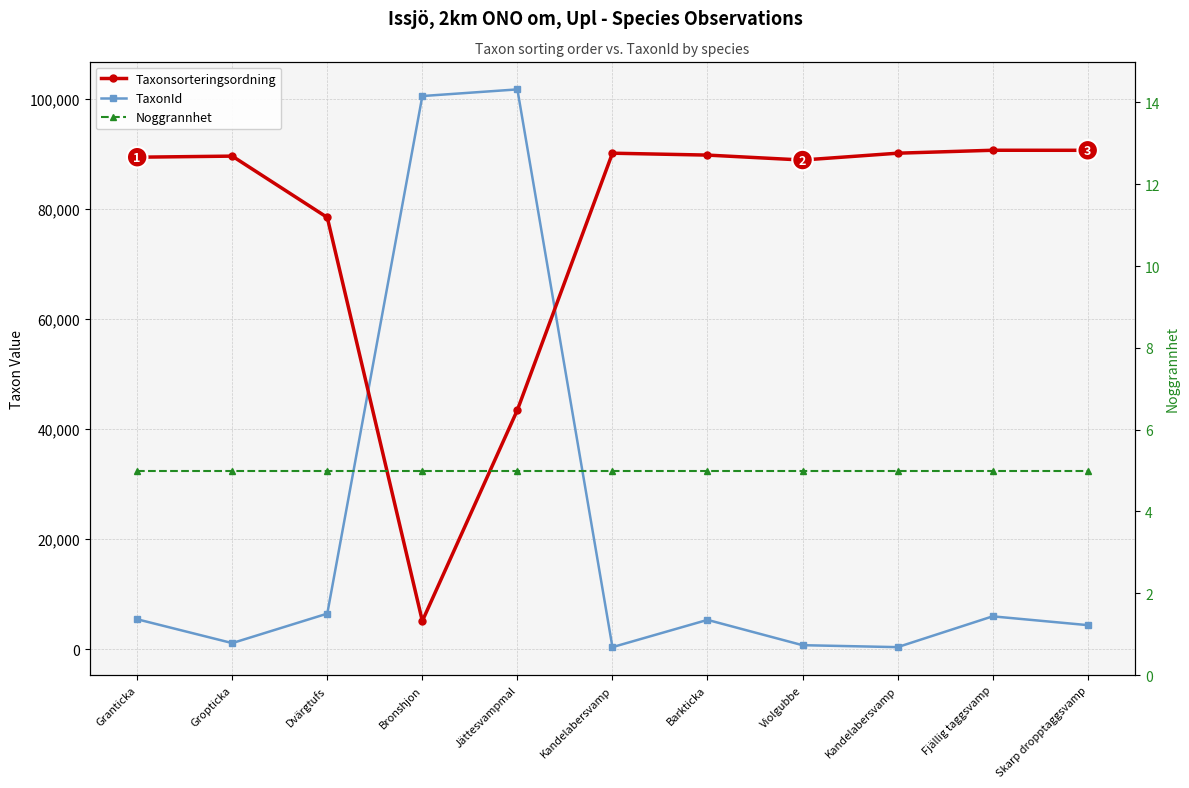

What is the sum of the TaxonId values at Dvärgtufs and Granticka?

11889